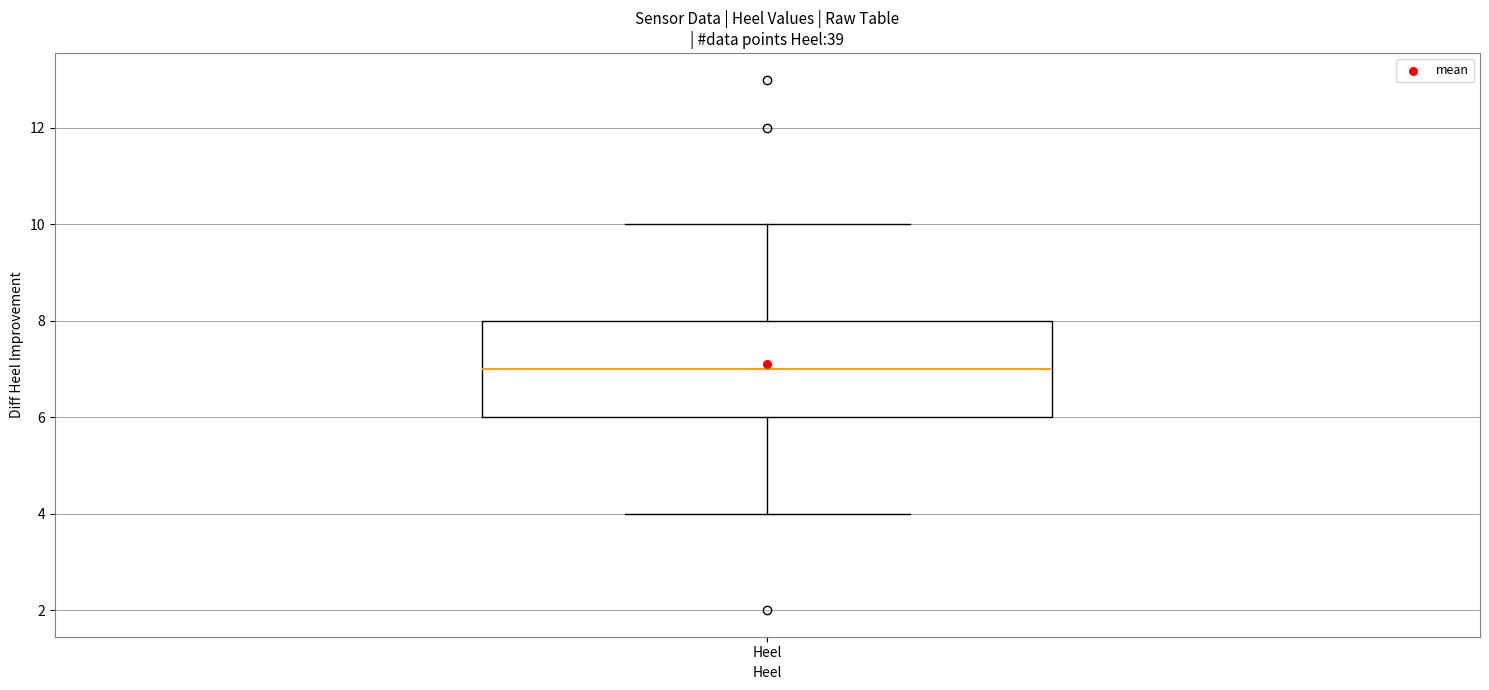

Read this box plot against the y-axis: the position of the median line, the range covered by the box, and the ends of both whiskers. The values are not printed on the chart, so give them approximately, as read against the axis.

median 7, box 6 to 8, whiskers 4 to 10